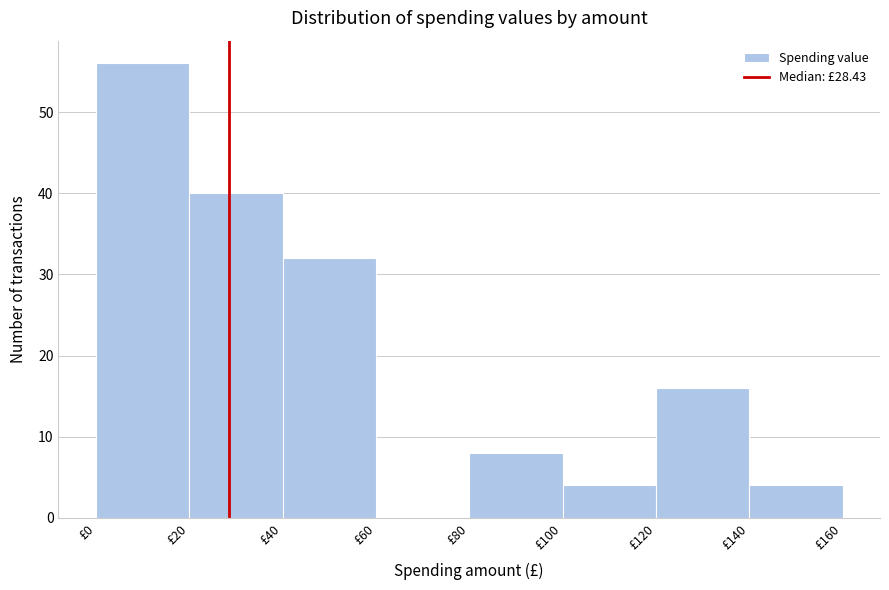

Reading left to right, transcribe this chart: for each bar, give the range it covers on the x-axis and its height. The values are not printed on the chart, so give them approximately, as read against the axis.

0 to 20: 56
20 to 40: 40
40 to 60: 32
60 to 80: 0
80 to 100: 8
100 to 120: 4
120 to 140: 16
140 to 160: 4